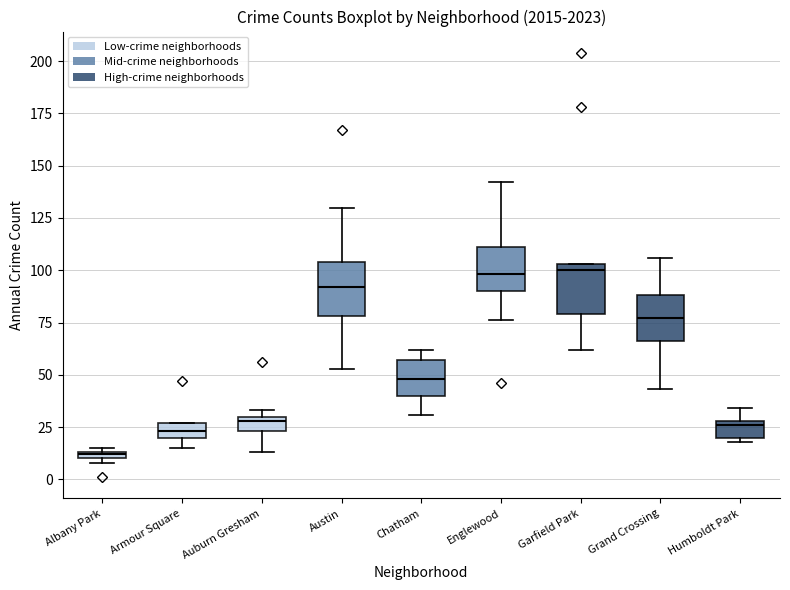

Which box has the lowest median line?

Albany Park